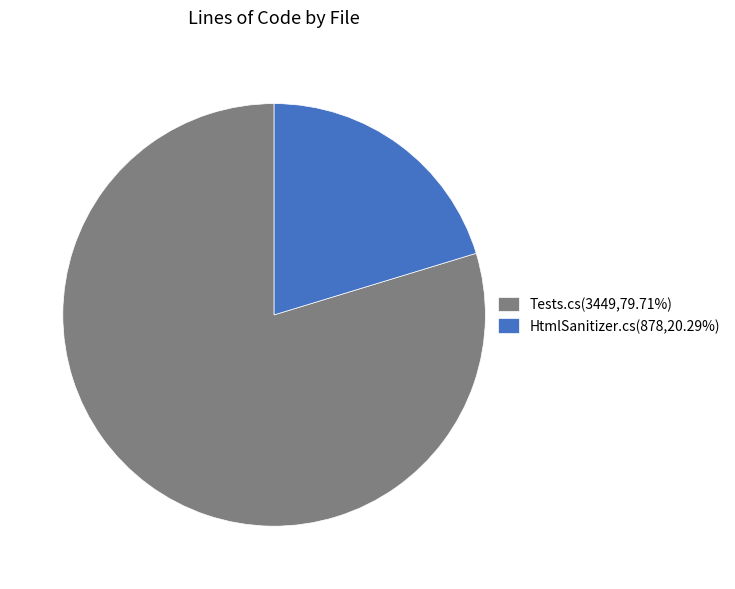

What is the ratio of the value at Tests.cs(3449,79.71%) to the value at HtmlSanitizer.cs(878,20.29%)?

3.9